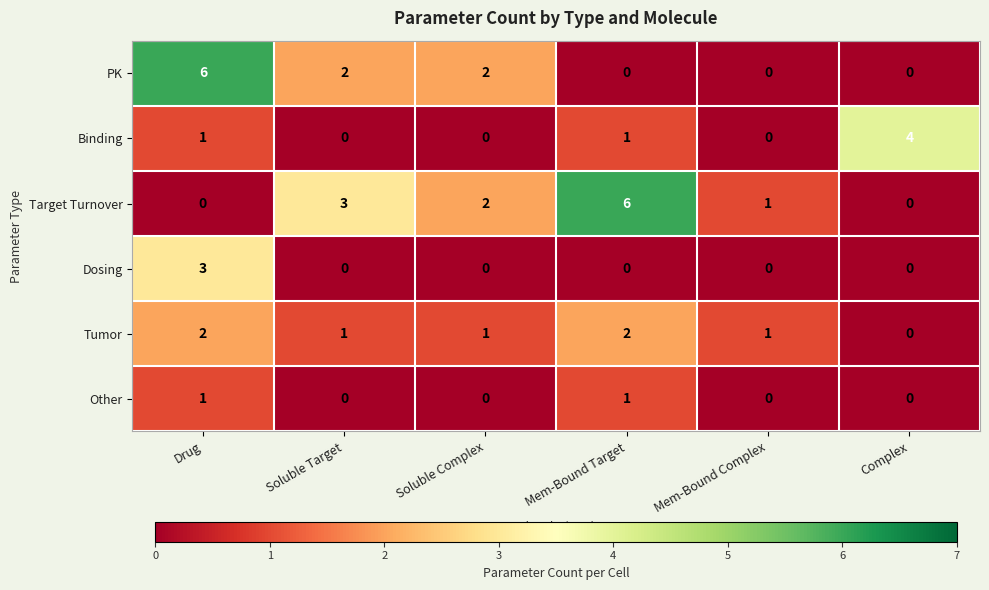

What is the difference between the Target Turnover values at Mem-Bound Target and Soluble Target?

3